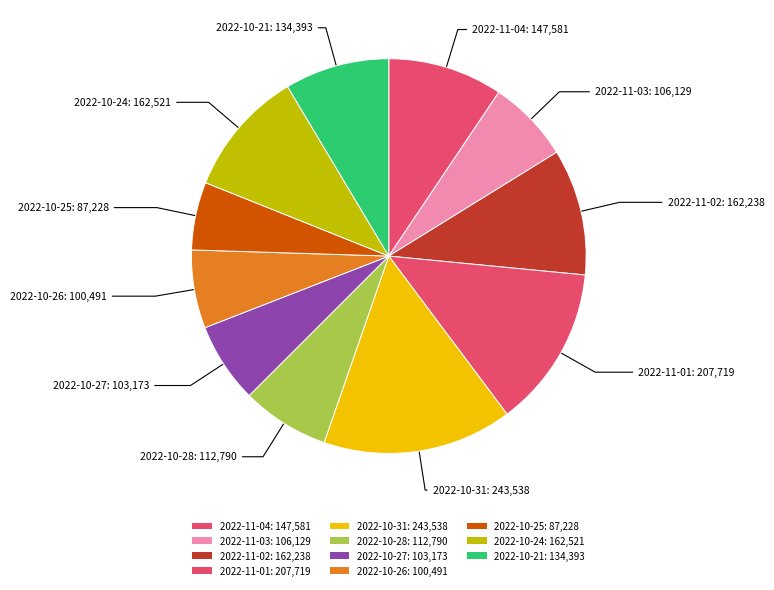

How much of the chart is everything except 2022-10-25?

94.4%